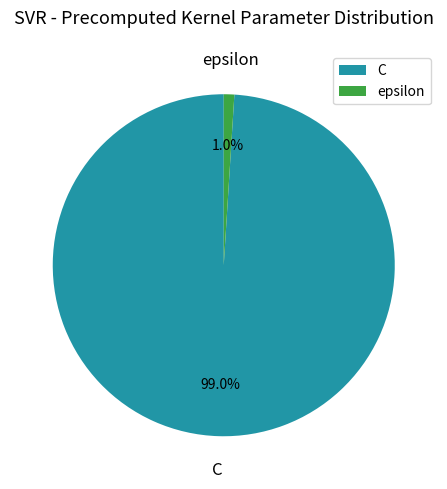

What portion of the pie excludes C?

1.0%